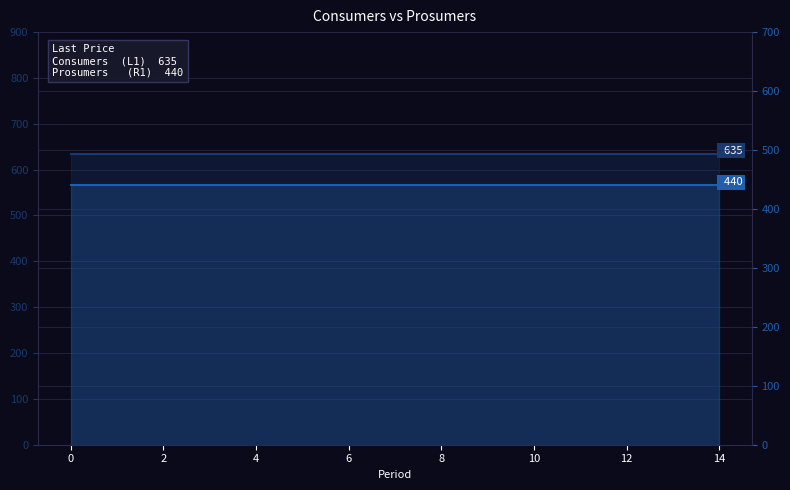

Which series has the largest total across all categories?

Consumers